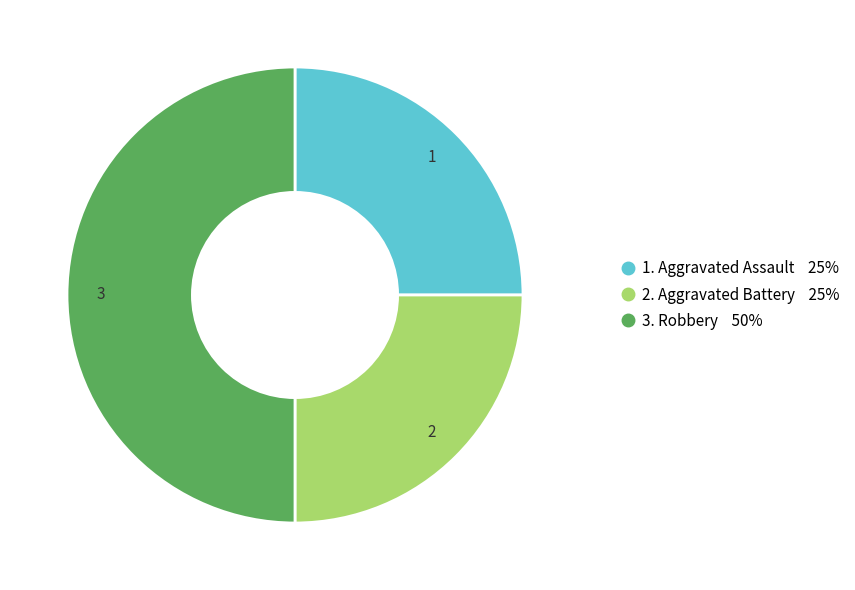

How many segments does this pie chart have?

3